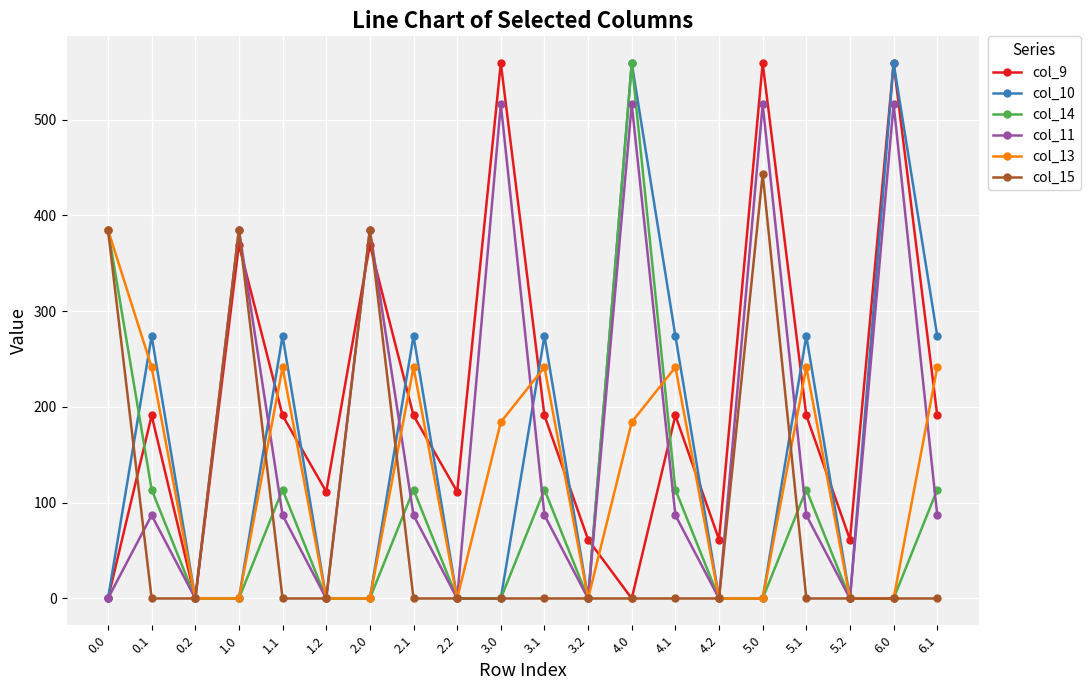

True or false: col_15 and col_9 intersect in this chart.

True